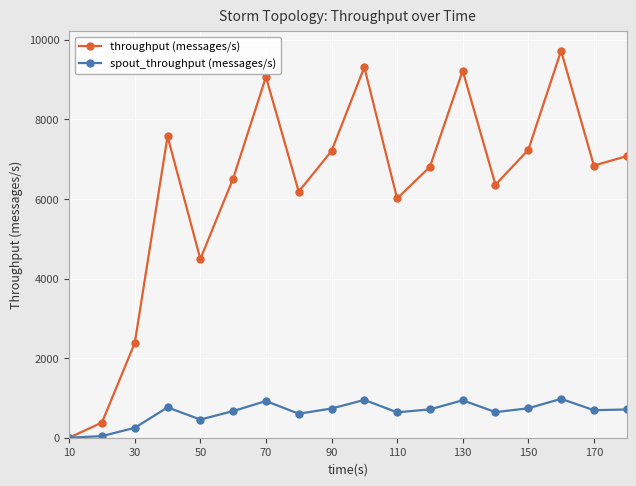

How many lines are shown in the chart?

2